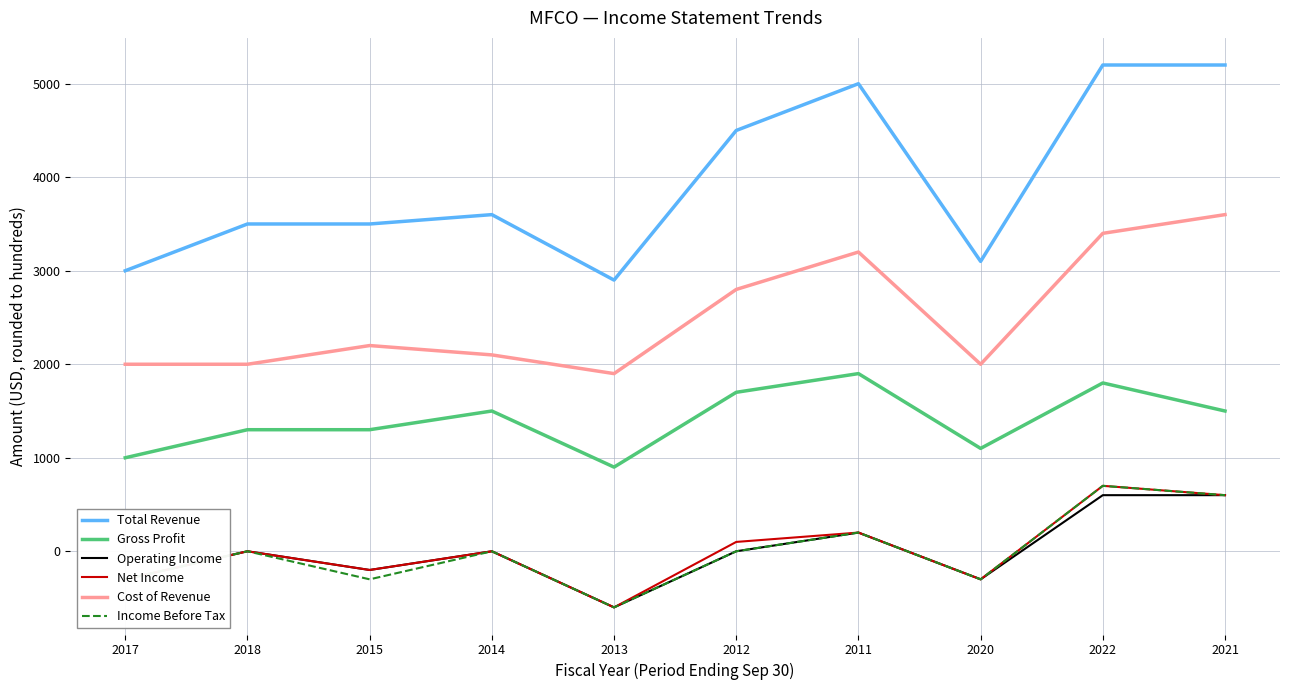

The value of Net Income at 2013 is -600. True or false?

True